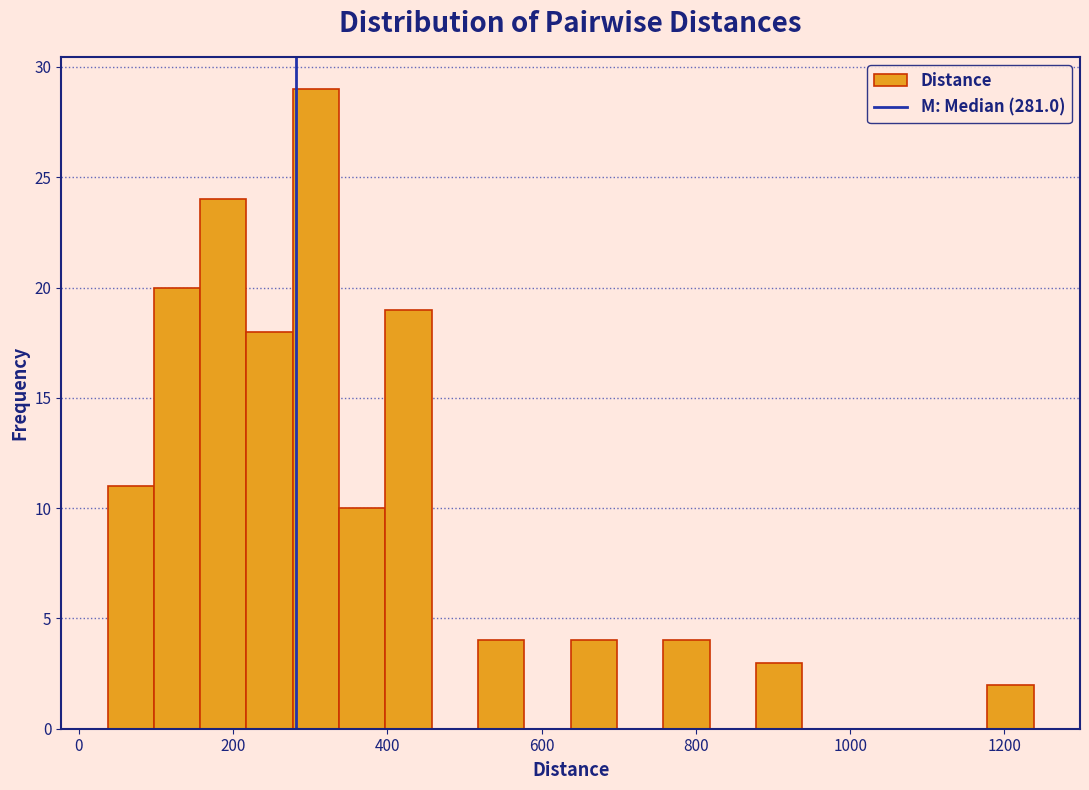

Around what value on the x-axis is the tallest bar? Give the approximate position of its centre, as read against the axis.

300